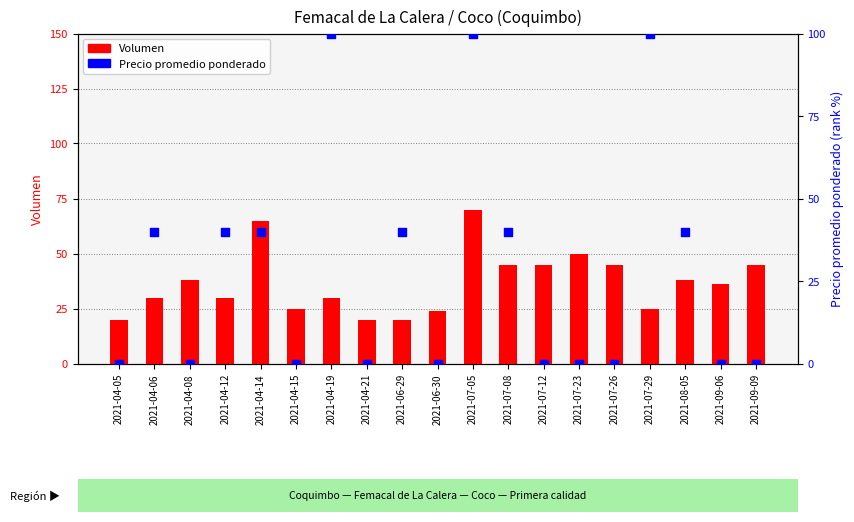

Which series has the largest Y range (max minus min)?

Precio promedio ponderado